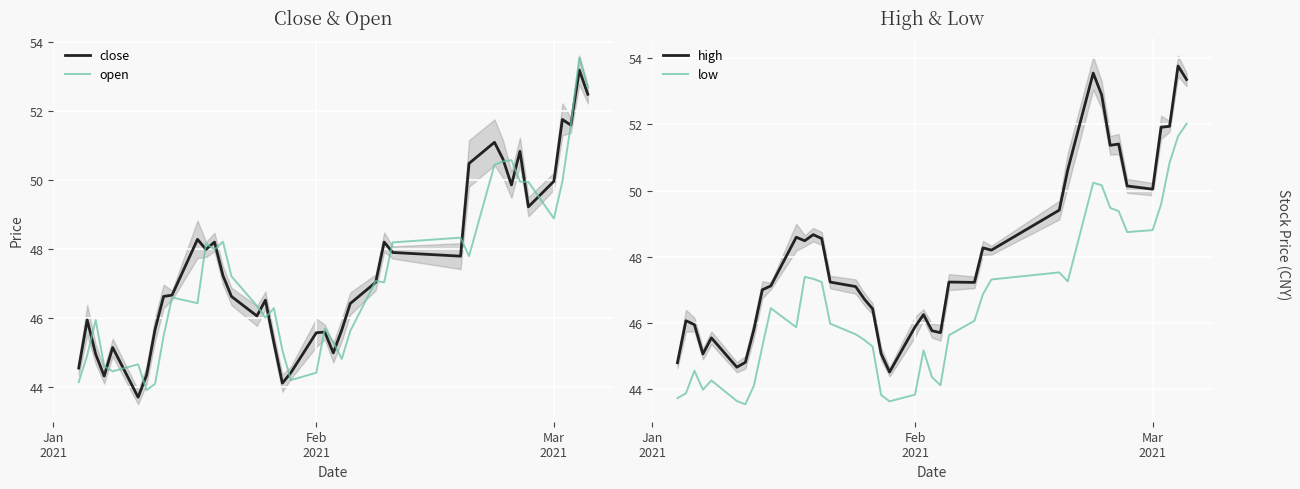

What is the difference between the maximum and minimum values in the close series?

9.5